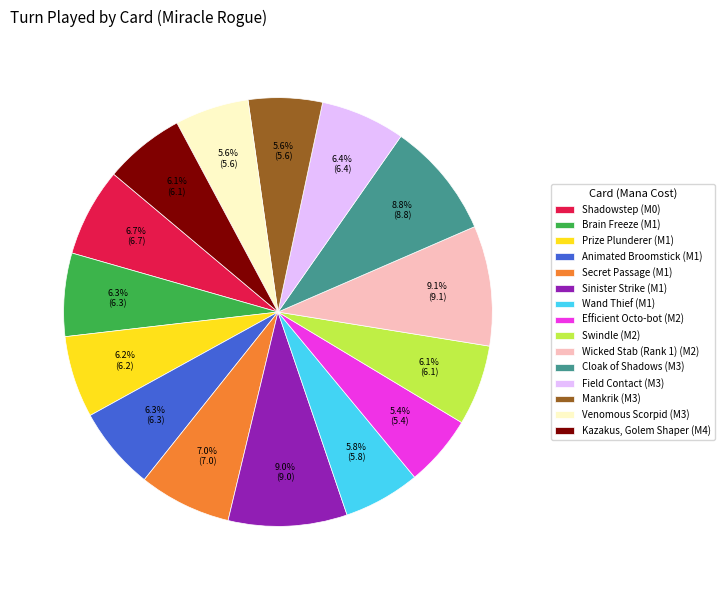

Approximately how many times larger is the value at Shadowstep (M0) compared to Mankrik (M3)?

1.2